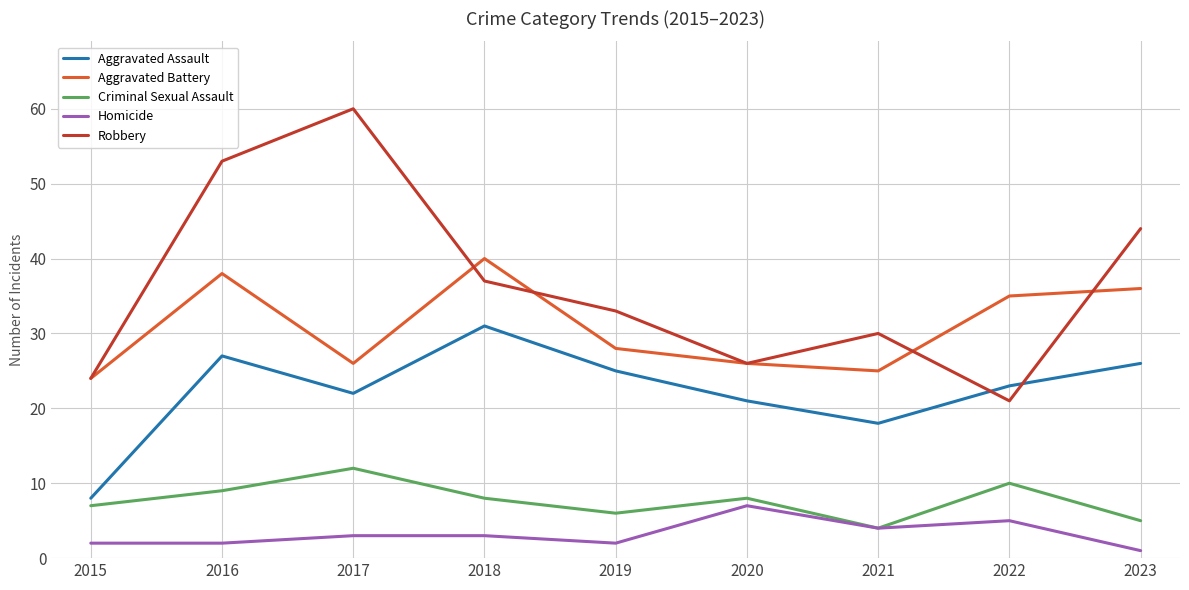

At 2019, list the series in order from largest to smallest.

Robbery, Aggravated Battery, Aggravated Assault, Criminal Sexual Assault, Homicide